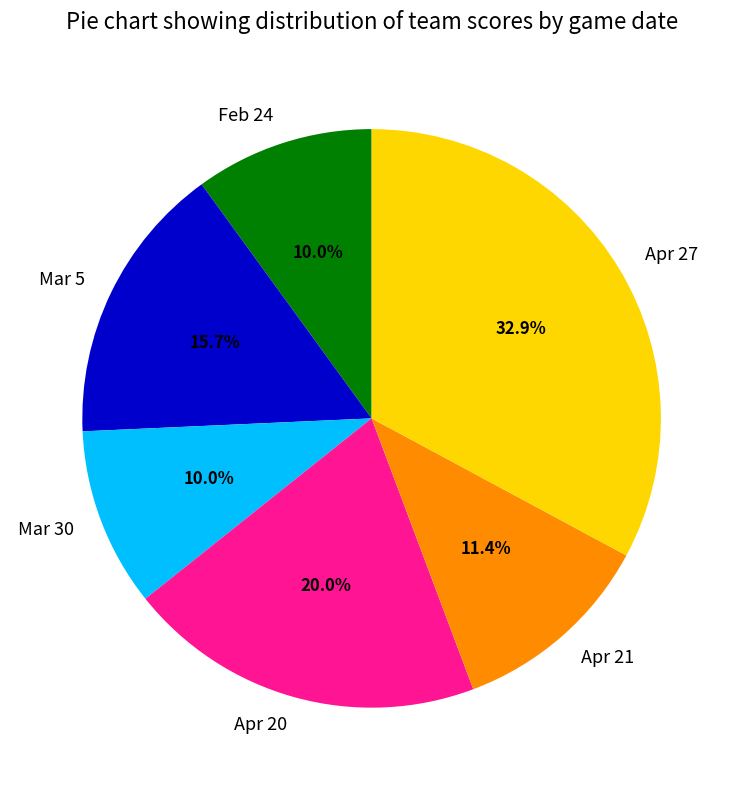

Does Mar 5 represent more than half of the total?

No